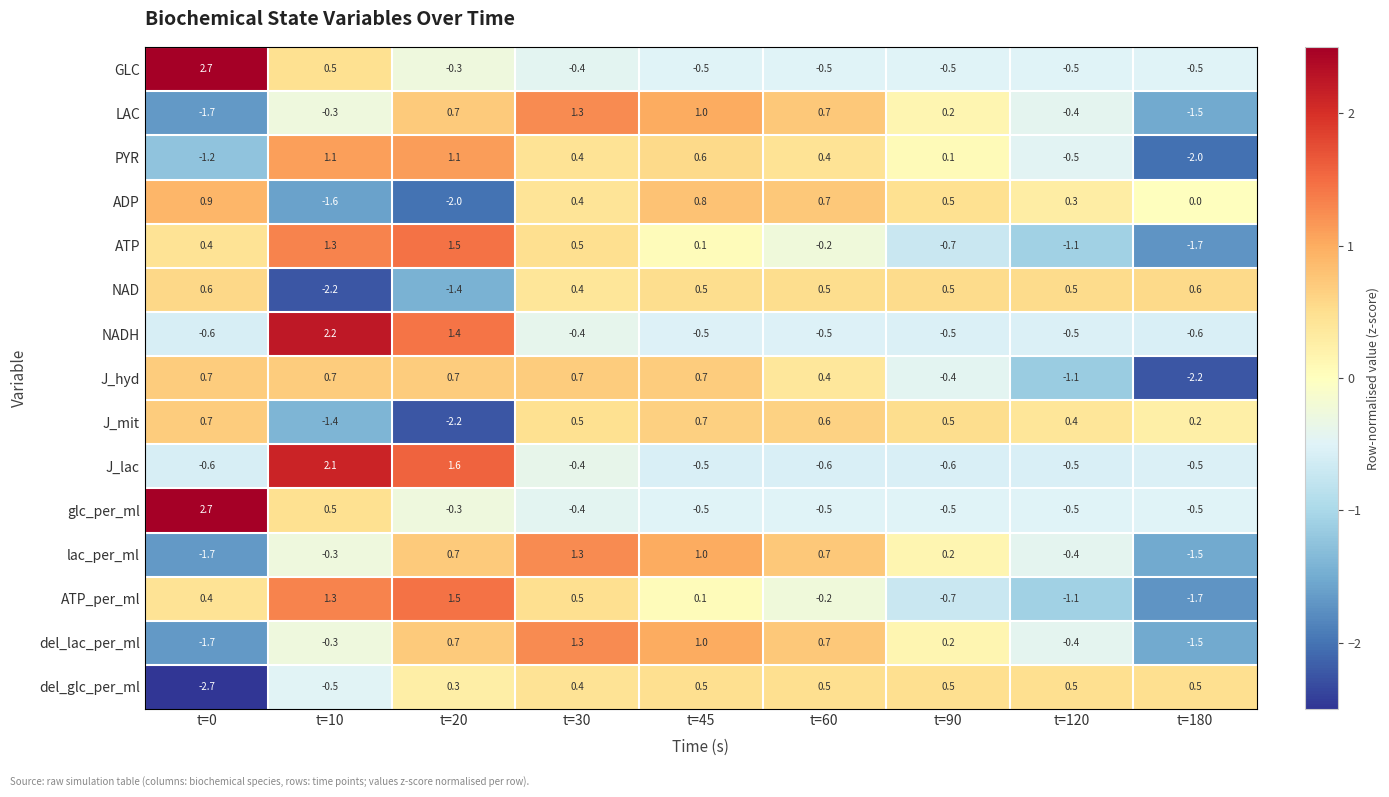

How many negative values does the del_glc_per_ml series have?

2